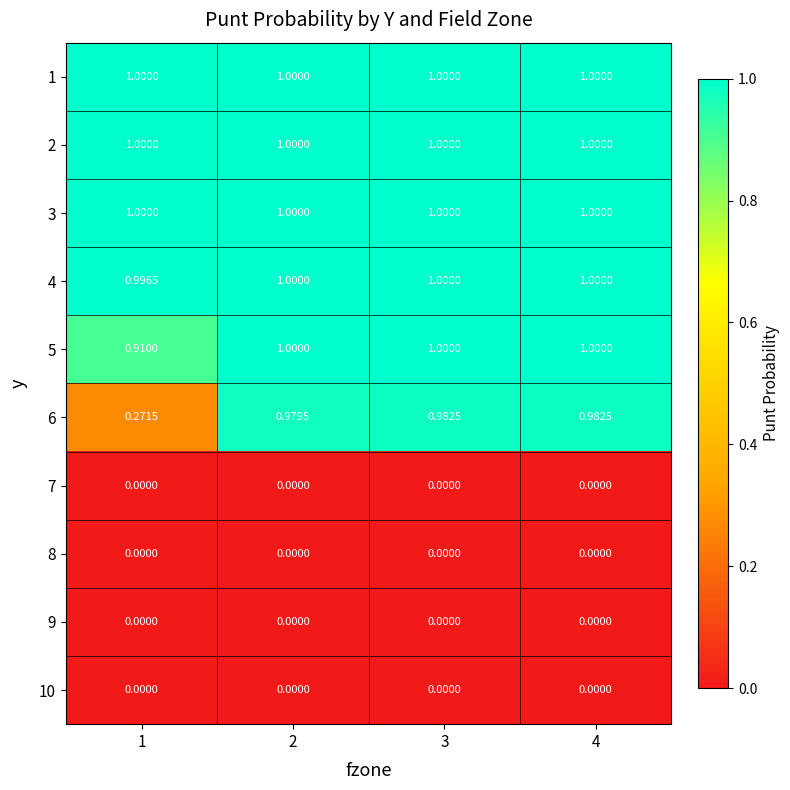

Is the value of 3 at 2 greater than the value of 10 at 3?

Yes